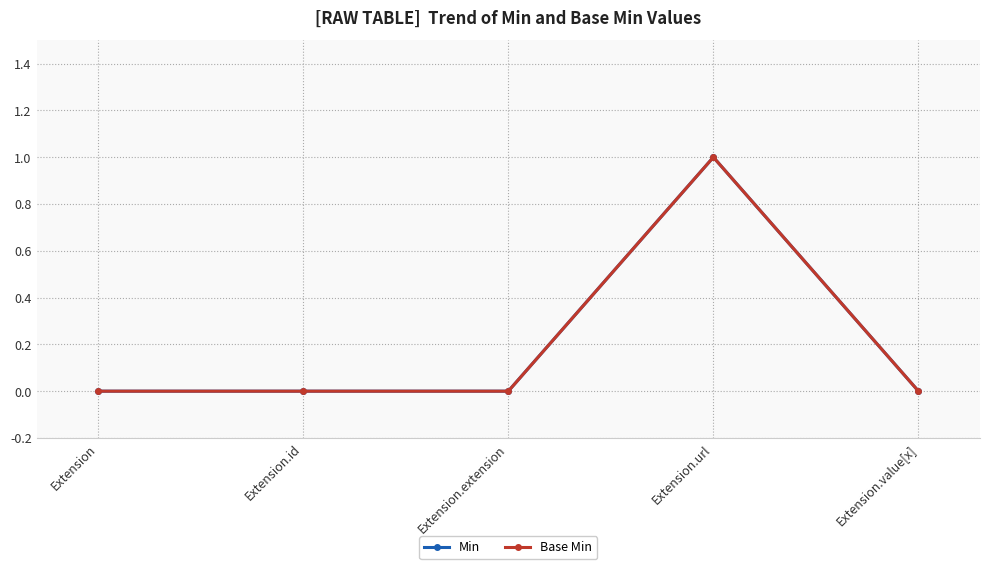

True or false: Min and Base Min cross at least once.

False